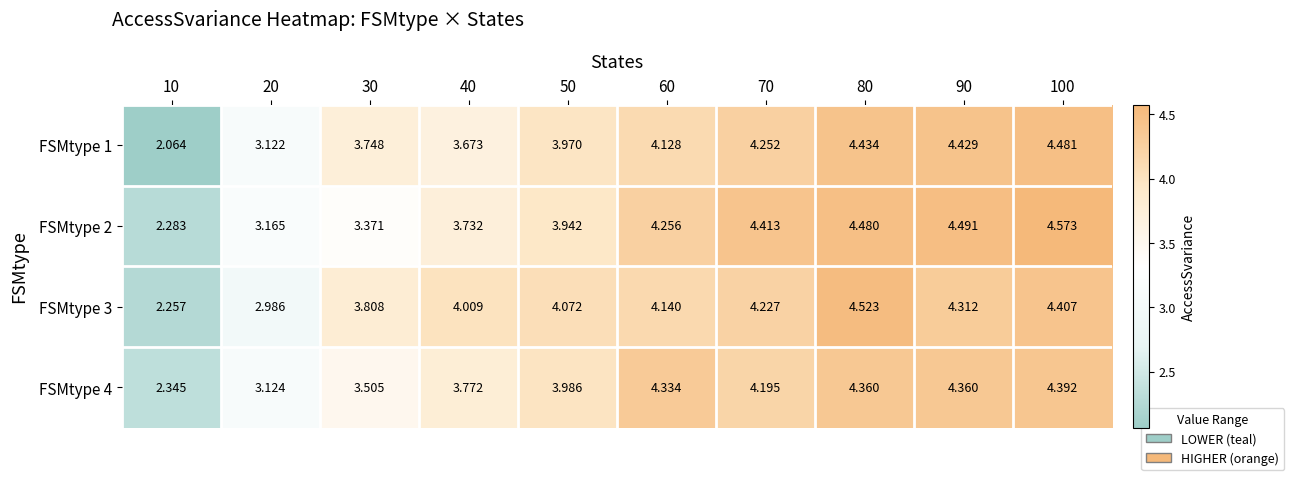

Reading left to right, list all the values displayed in this chart.

FSMtype 1: 10=2.1	20=3.1	30=3.7	40=3.7	50=4.0	60=4.1	70=4.3	80=4.4	90=4.4	100=4.5
FSMtype 2: 10=2.3	20=3.2	30=3.4	40=3.7	50=3.9	60=4.3	70=4.4	80=4.5	90=4.5	100=4.6
FSMtype 3: 10=2.3	20=3.0	30=3.8	40=4.0	50=4.1	60=4.1	70=4.2	80=4.5	90=4.3	100=4.4
FSMtype 4: 10=2.3	20=3.1	30=3.5	40=3.8	50=4.0	60=4.3	70=4.2	80=4.4	90=4.4	100=4.4